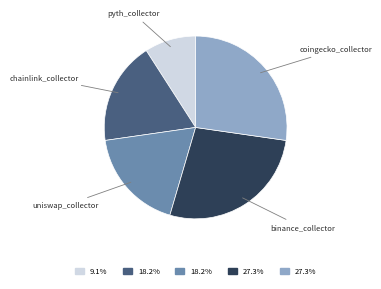

Does any single category account for the majority?

No